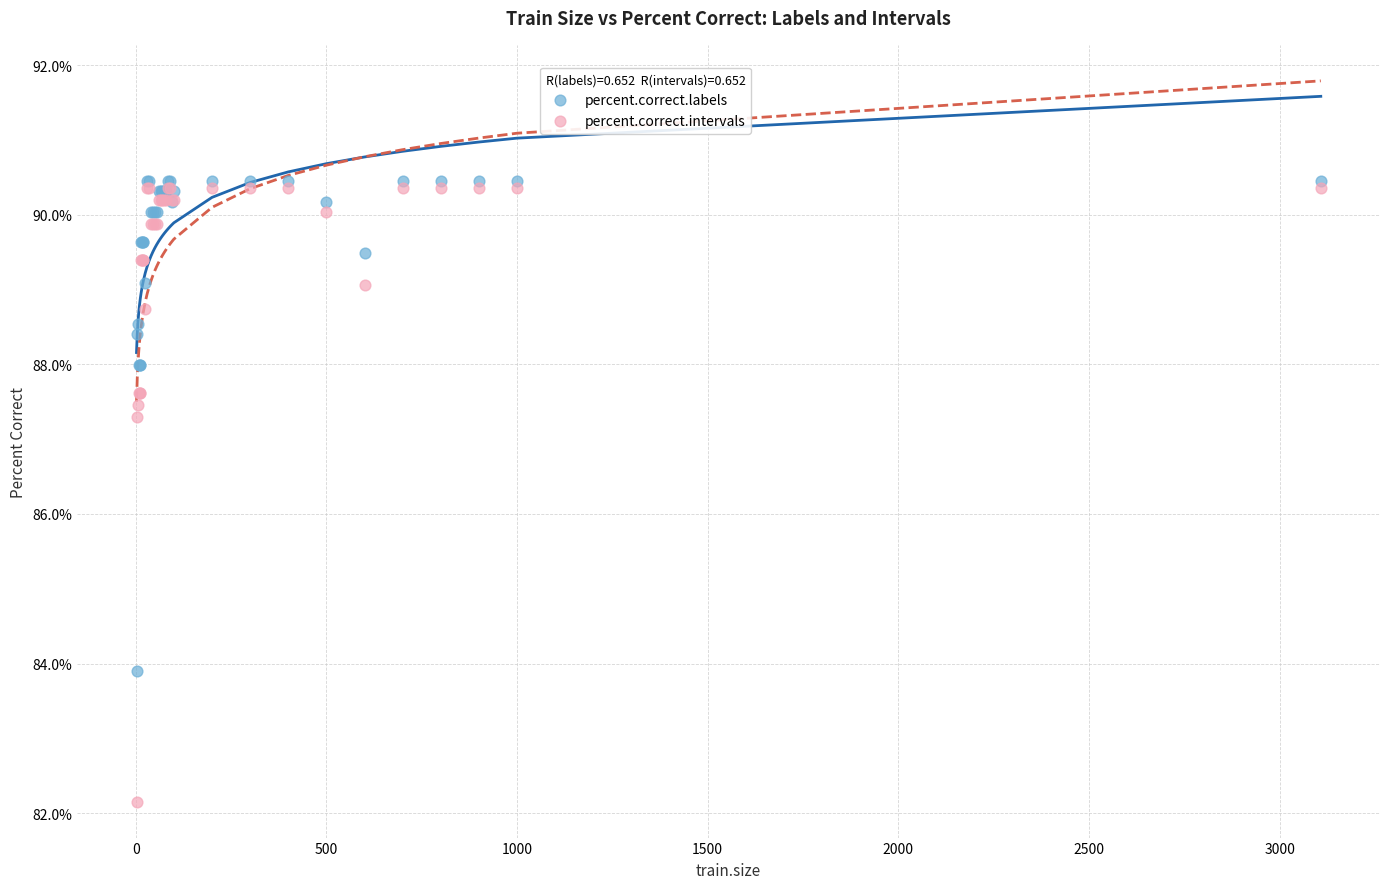

Which series has the widest spread of Y values?

percent.correct.intervals